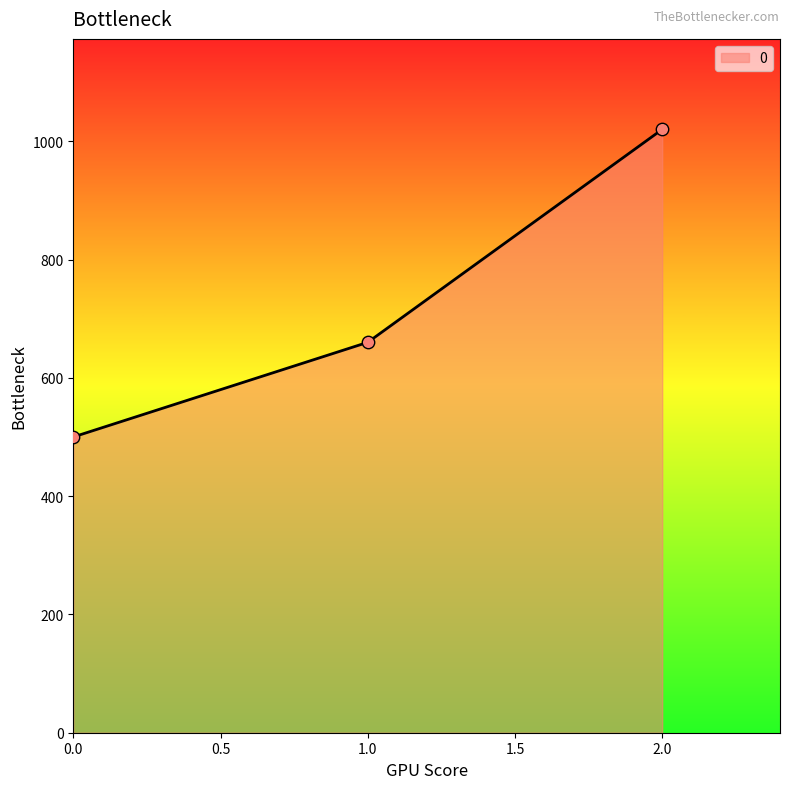

Which has a higher value, 1.0 or 0.0?

1.0